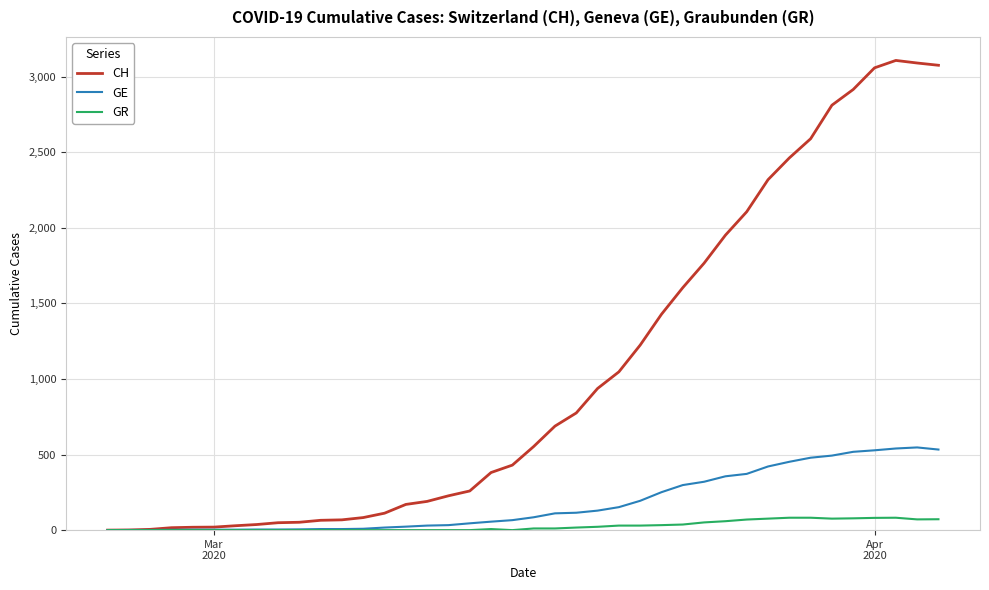

Which series has the largest total across all categories?

CH